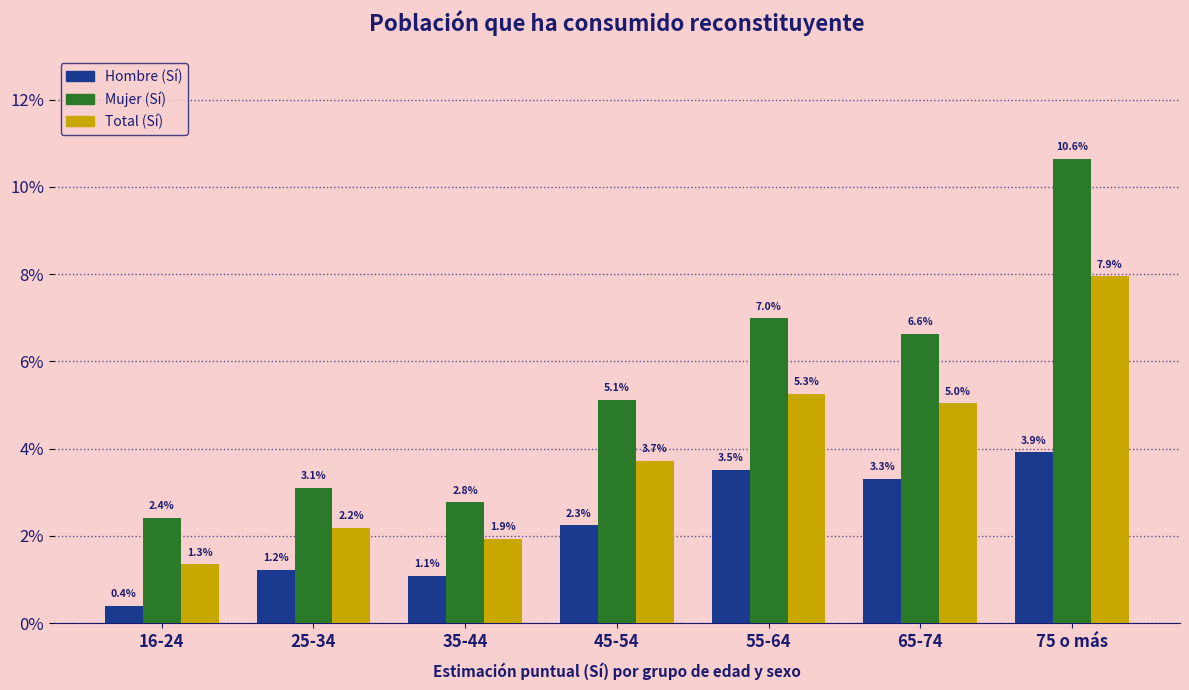

Reading left to right, list all the values displayed in this chart.

Hombre (Sí): 0.4	1.2	1.1	2.3	3.5	3.3	3.9
Mujer (Sí): 2.4	3.1	2.8	5.1	7.0	6.6	10.6
Total (Sí): 1.3	2.2	1.9	3.7	5.3	5.0	7.9